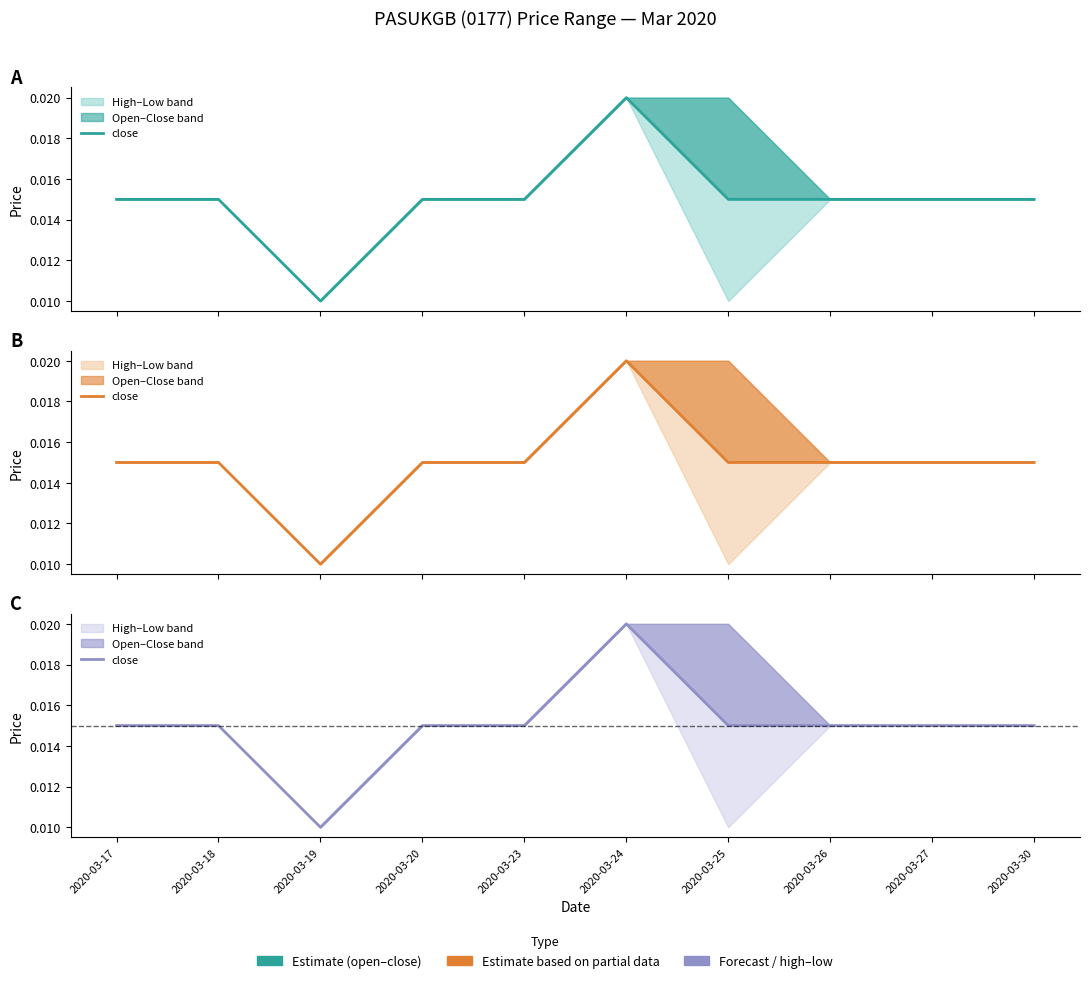

List the labels in order of value, smallest first.

2020-03-19, 2020-03-17, 2020-03-18, 2020-03-20, 2020-03-23, 2020-03-25, 2020-03-26, 2020-03-27, 2020-03-30, 2020-03-24